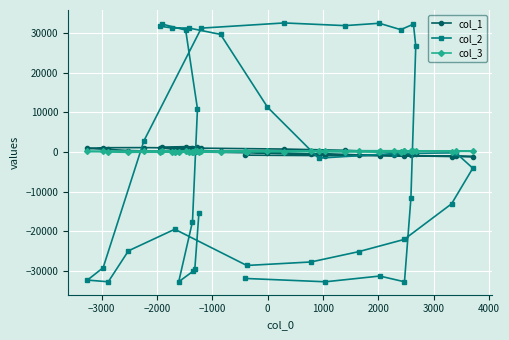

Which series has the largest range (max minus min)?

col_2